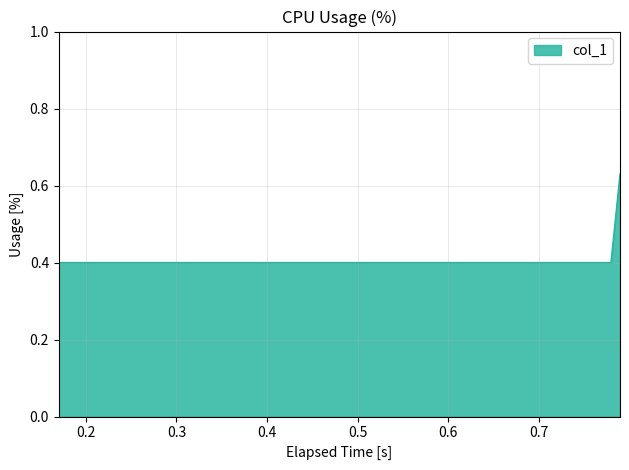

What is the smallest value displayed?

0.4